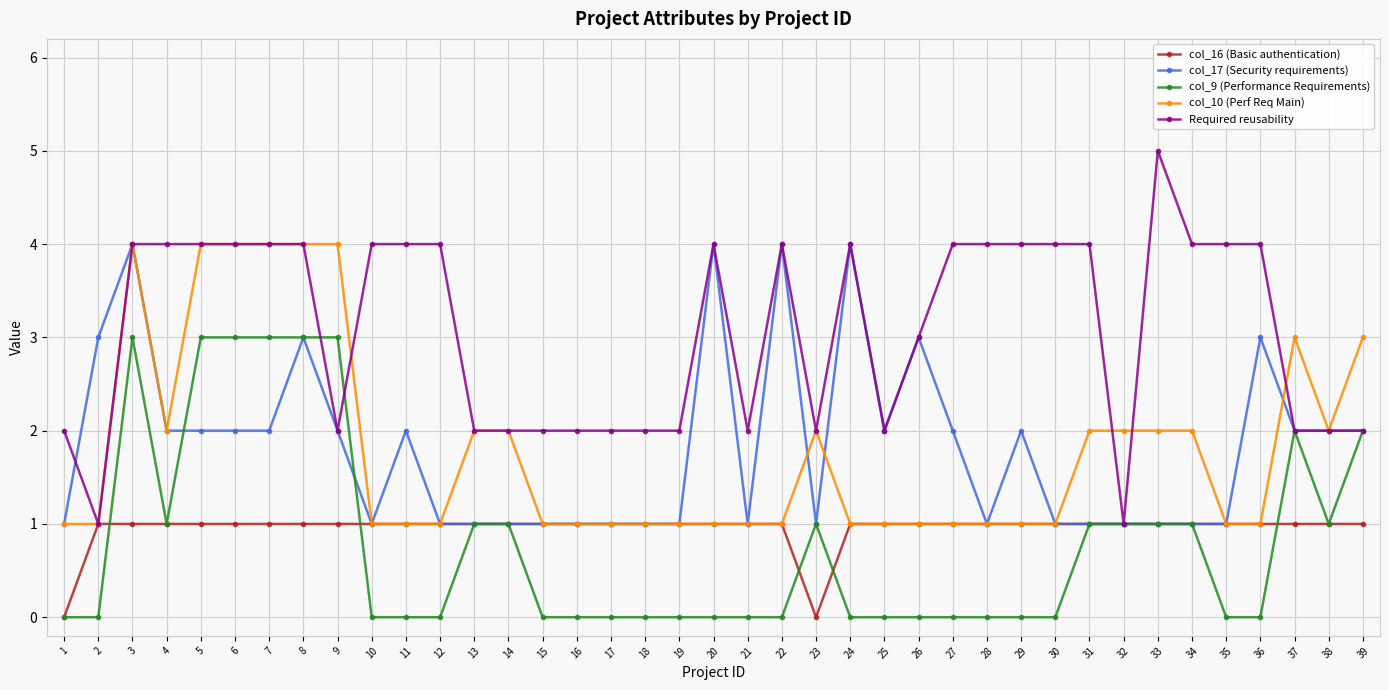

At which category does Required reusability reach its first local valley?

2